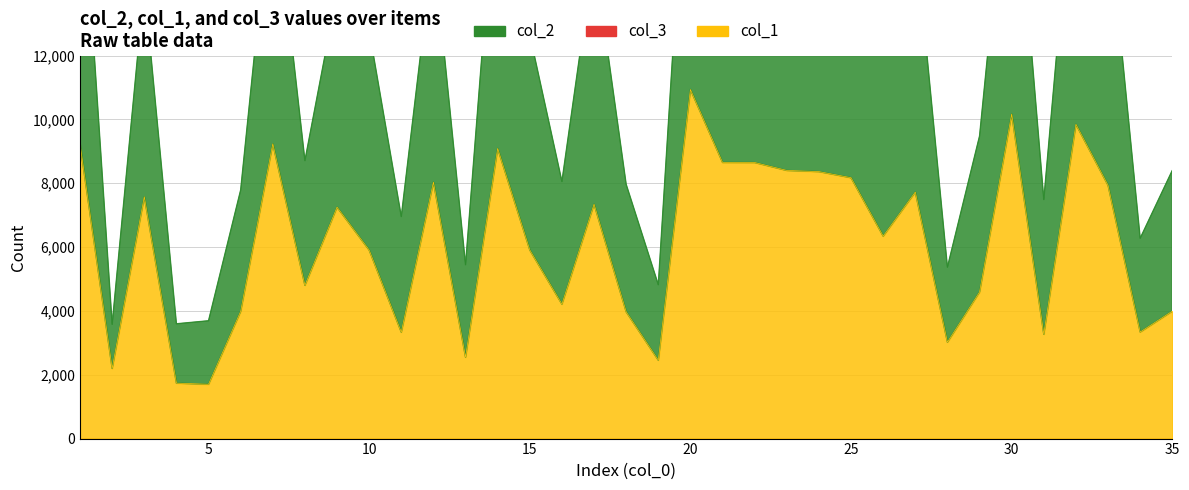

Count the number of data series in this chart.

2